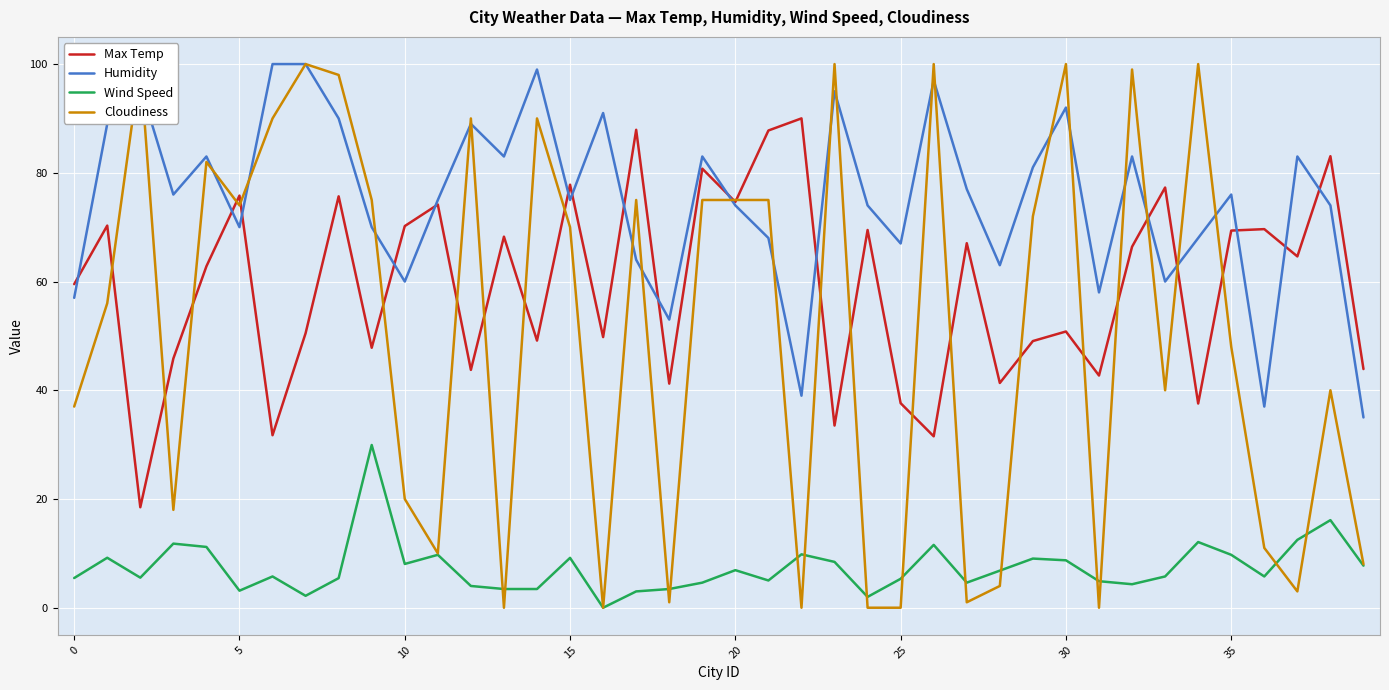

The value of Humidity at 20 is 47.9. True or false?

False